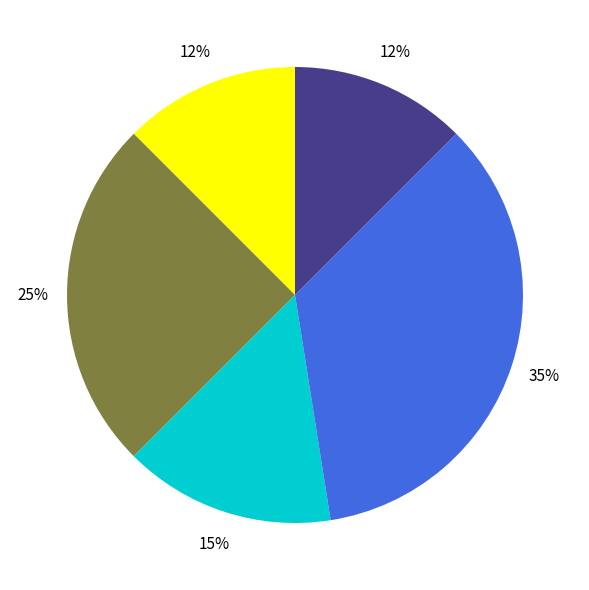

Is there any slice that represents more than half of the pie?

No